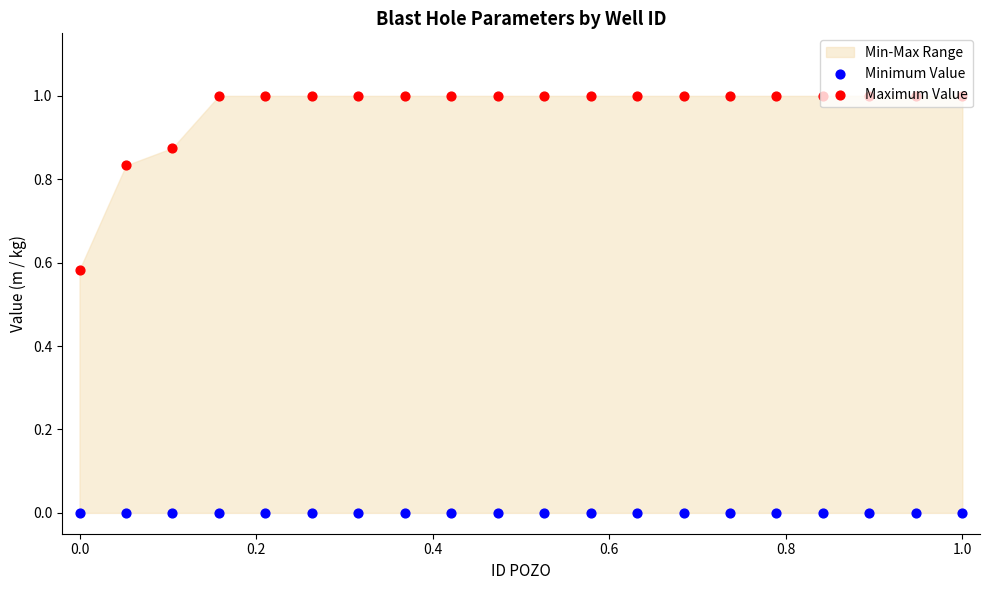

Which series contains the highest Y value?

Maximum Value